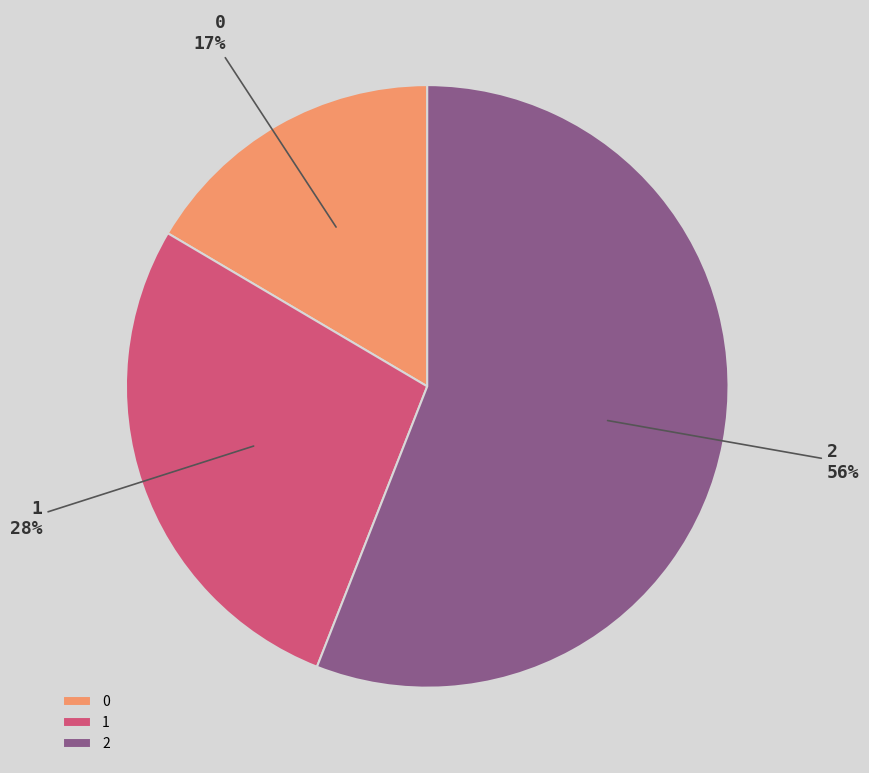

Combined, do 2 and 1 account for over 50%?

Yes